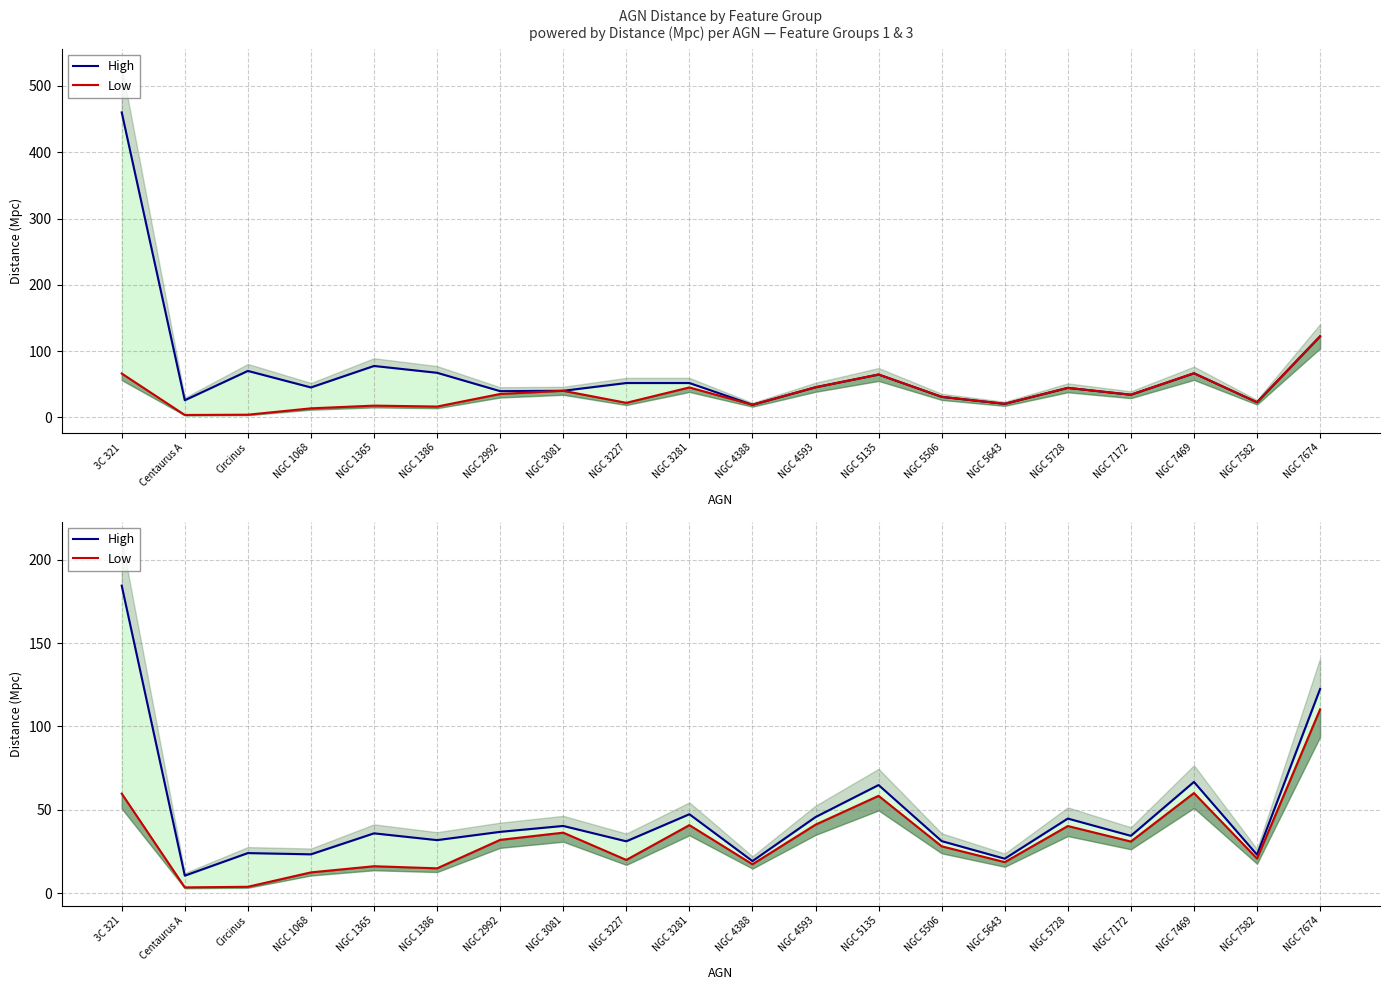

At which label does Low first exceed 30?

3C 321